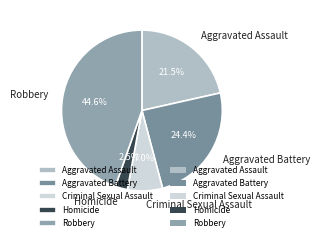

How many segments does this pie chart have?

5